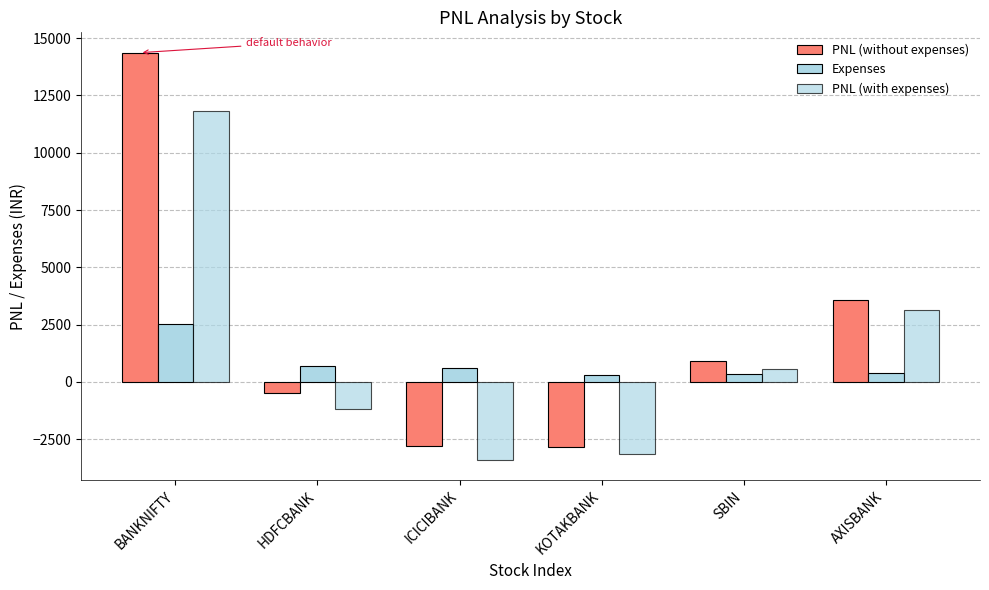

The value of Expenses at KOTAKBANK is 312.7. True or false?

True